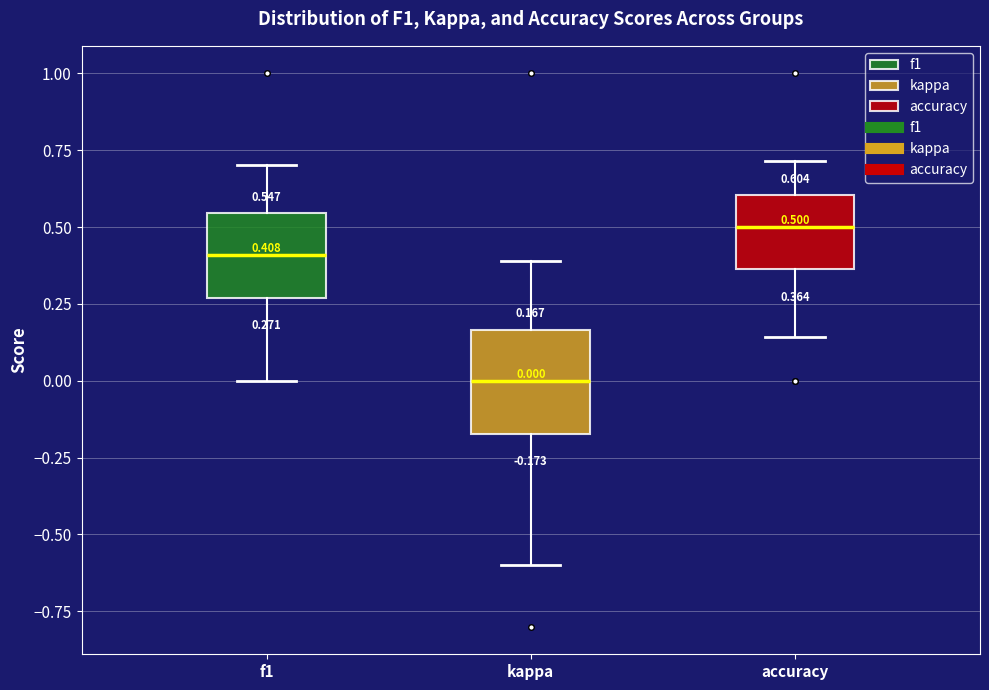

Which box has the highest median line?

accuracy